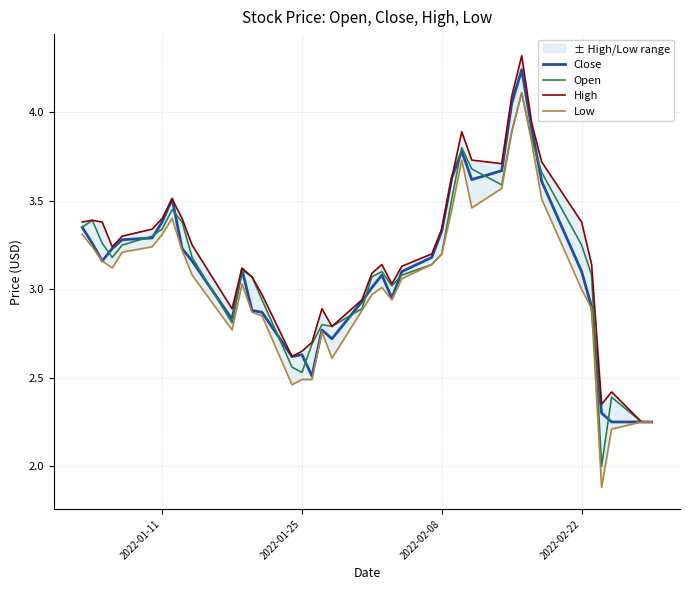

Is it true that Open equals 0.9 at 2022-02-08?

False